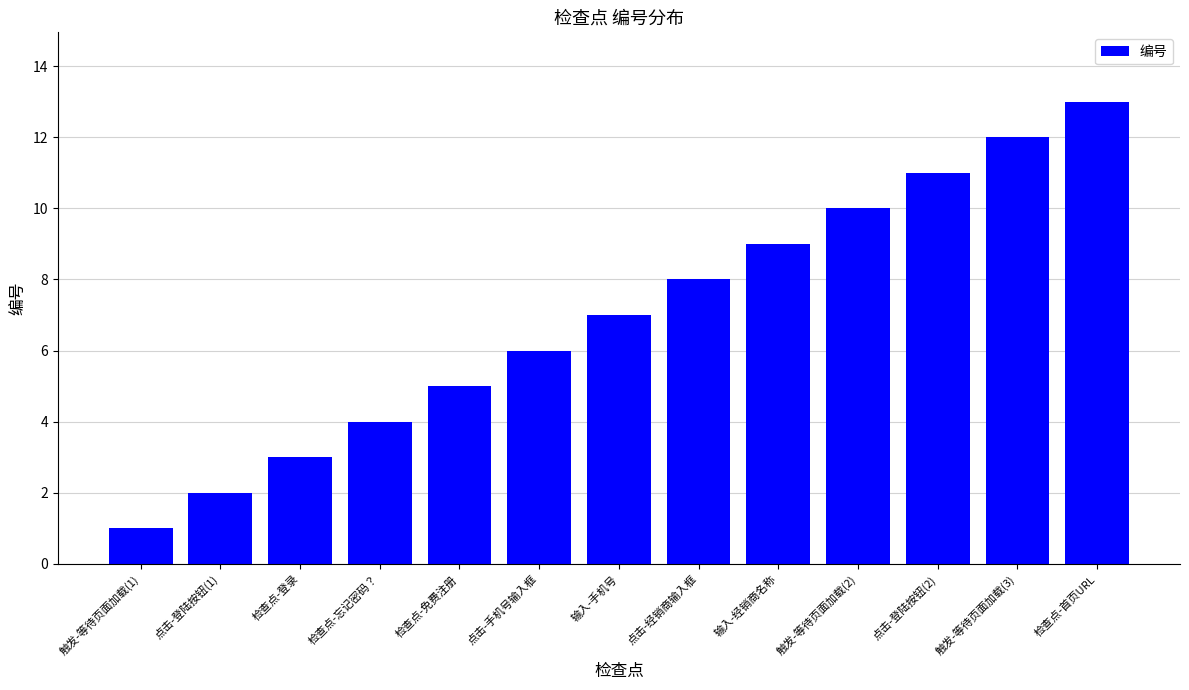

Reading left to right, what are all the values shown in this chart?

触发-等待页面加载(1)=1	点击-登陆按钮(1)=2	检查点-登录=3	检查点-忘记密码？=4	检查点-免费注册=5	点击-手机号输入框=6	输入-手机号=7	点击-经销商输入框=8	输入-经销商名称=9	触发-等待页面加载(2)=10	点击-登陆按钮(2)=11	触发-等待页面加载(3)=12	检查点-首页URL=13